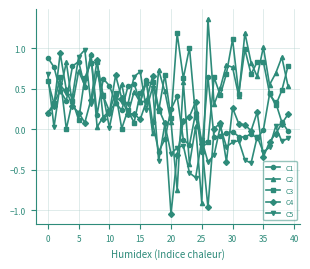

How many interior local peaks does the C2 series have?

14